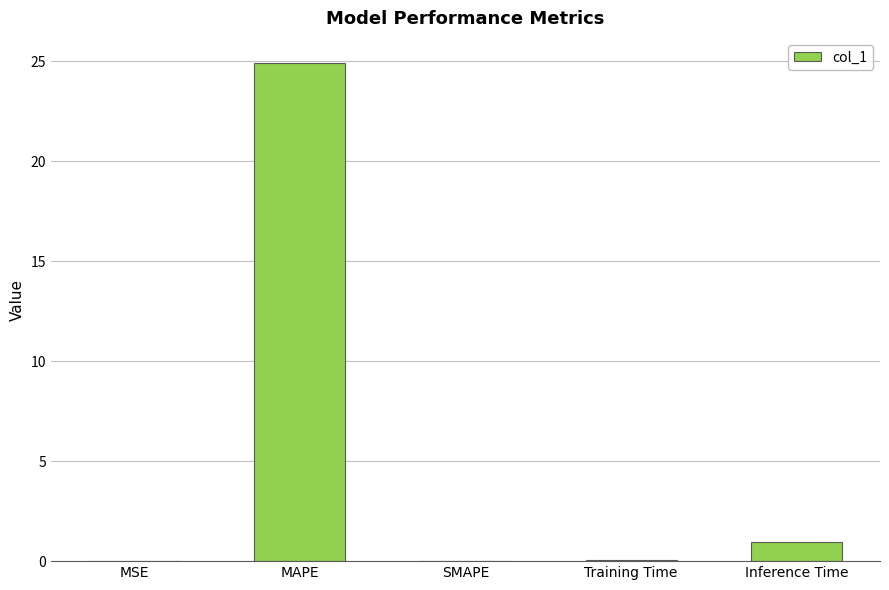

Between MAPE and SMAPE, which is larger?

MAPE